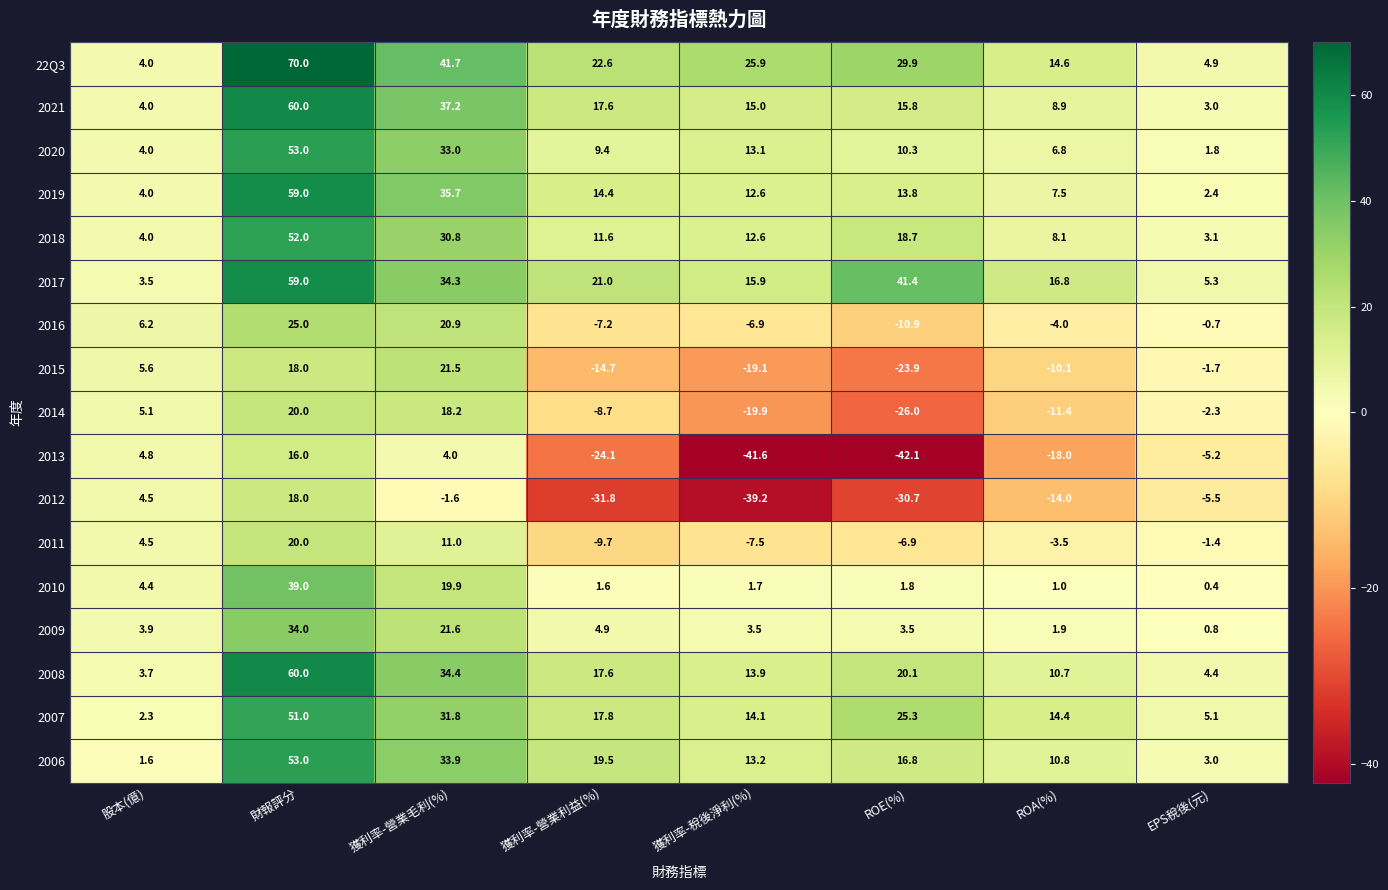

At which label is 2015 closest to -1?

EPS稅後(元)